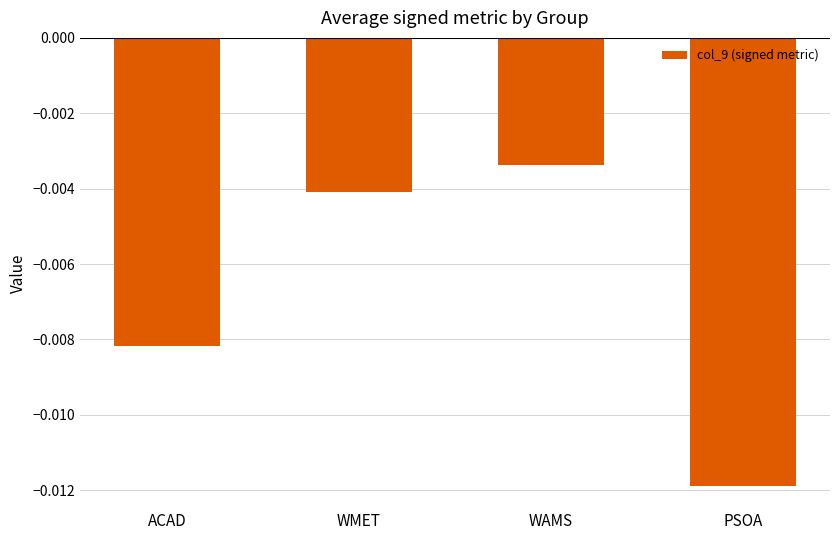

How many series are shown in this chart?

1